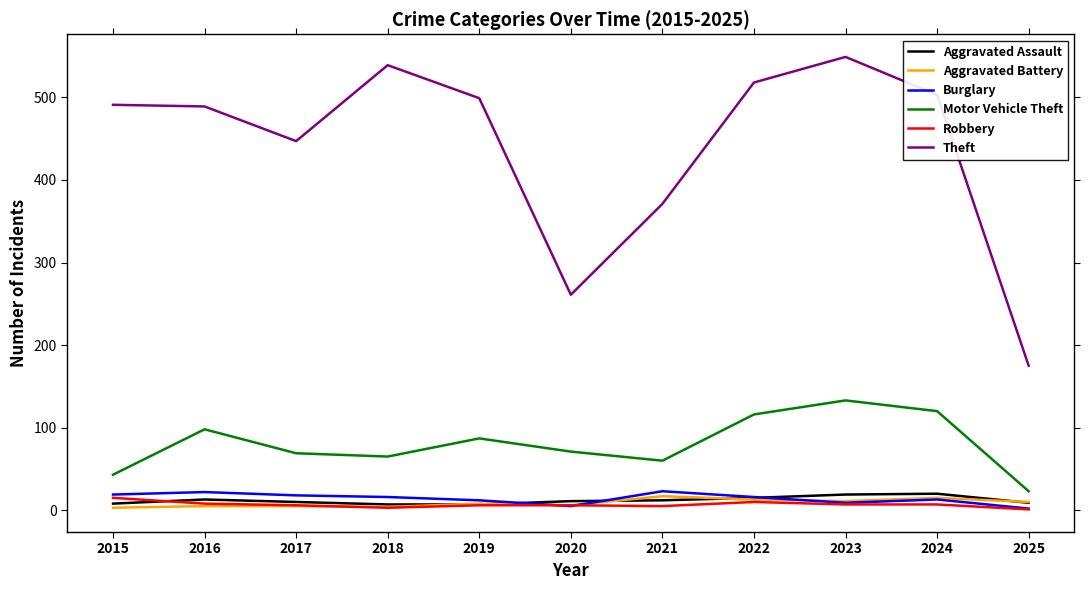

What is the maximum value shown in the chart?

549